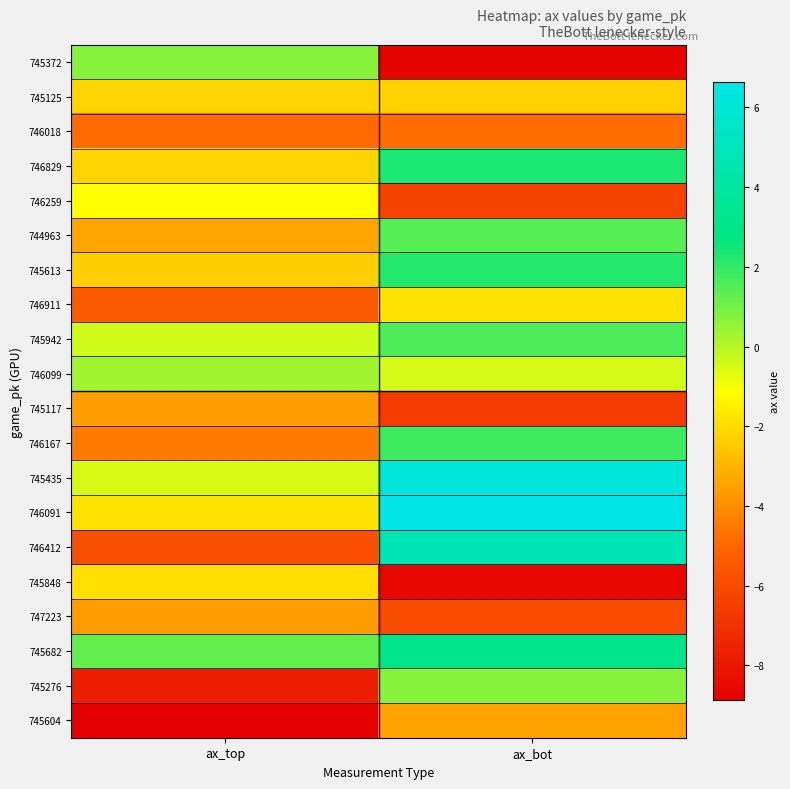

Count the number of categories in the chart.

2